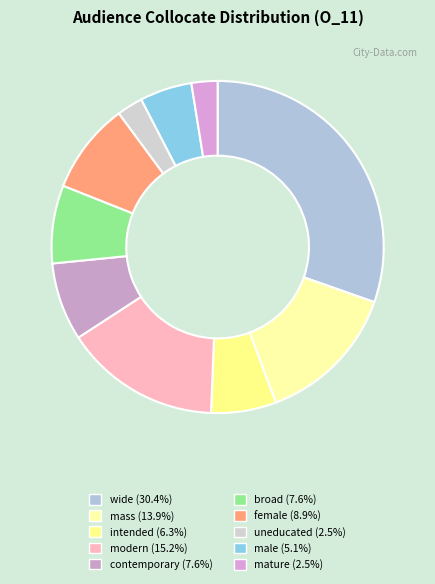

Combined, do contemporary and wide account for over 50%?

No